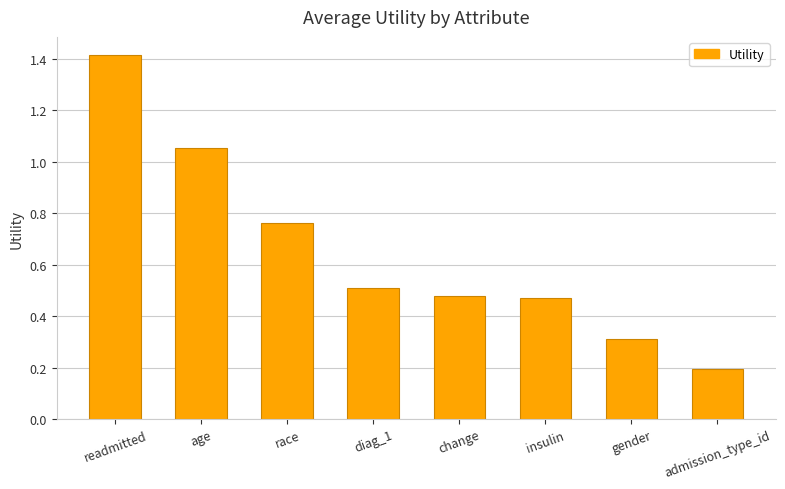

What value does the data have at readmitted?

1.4